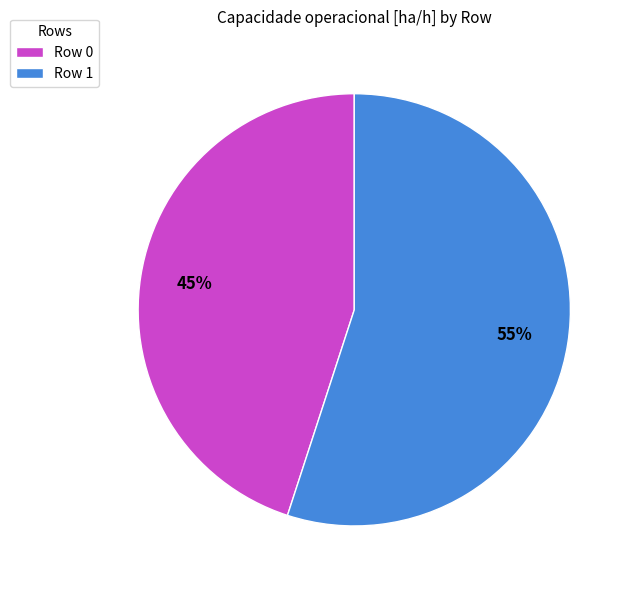

Which category has the biggest portion of the pie?

Row 1